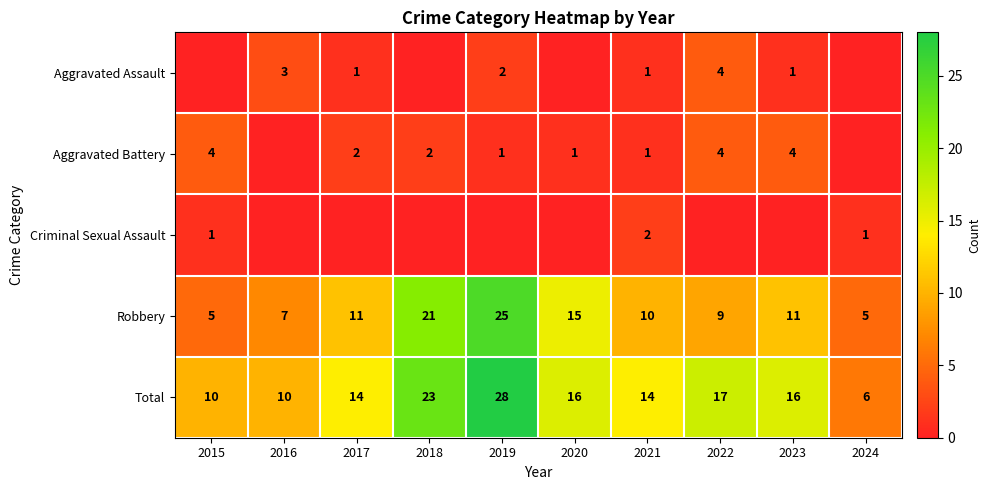

The Robbery series shows 18 at 2021. True or false?

False